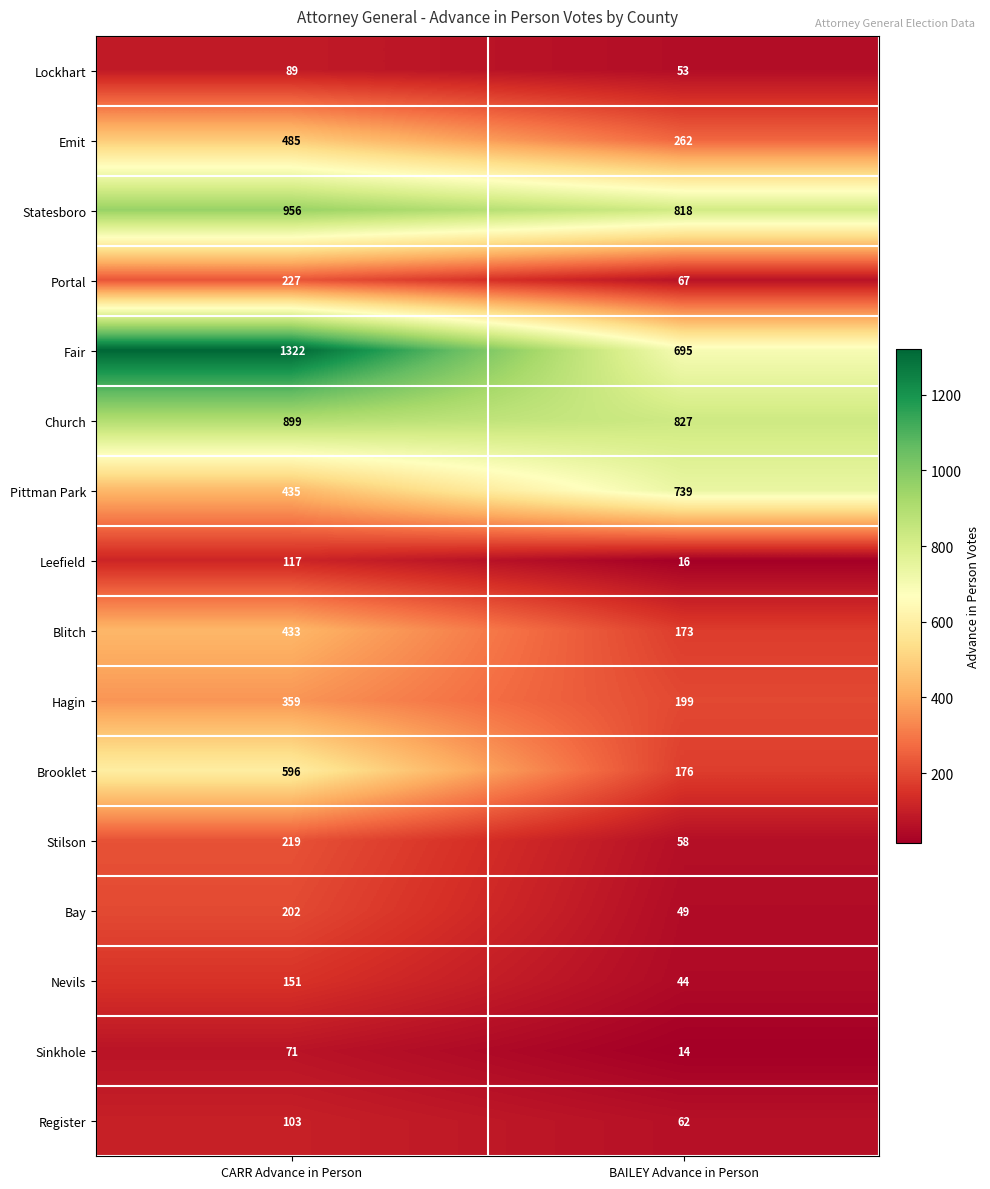

Which label corresponds to the smallest value in the chart?

BAILEY Advance in Person